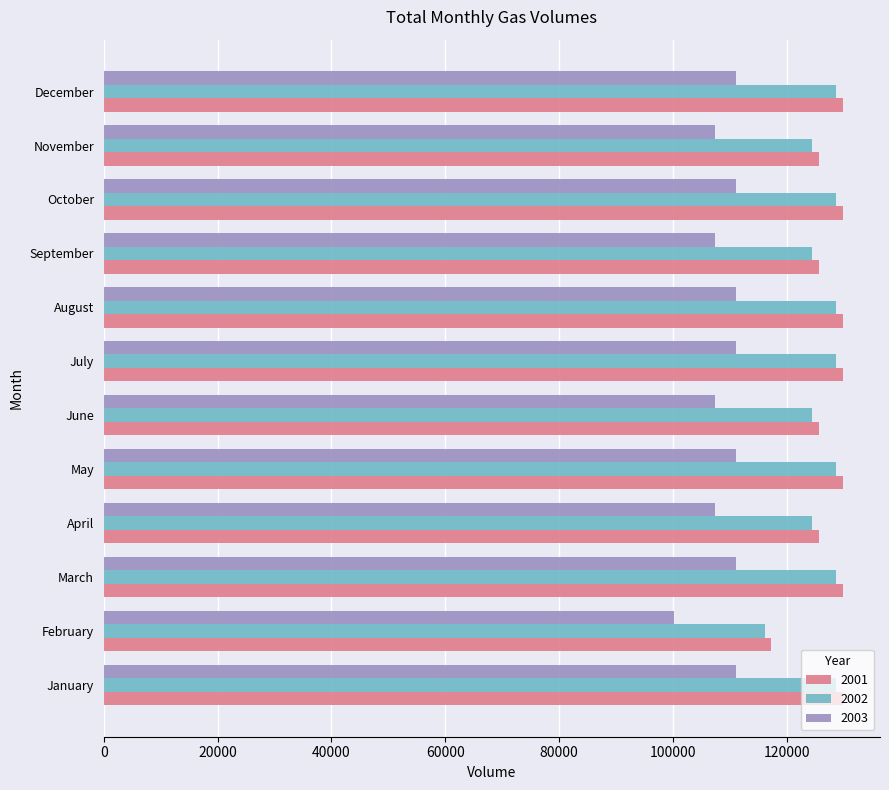

What is the sum of all 2002 values?

1514020